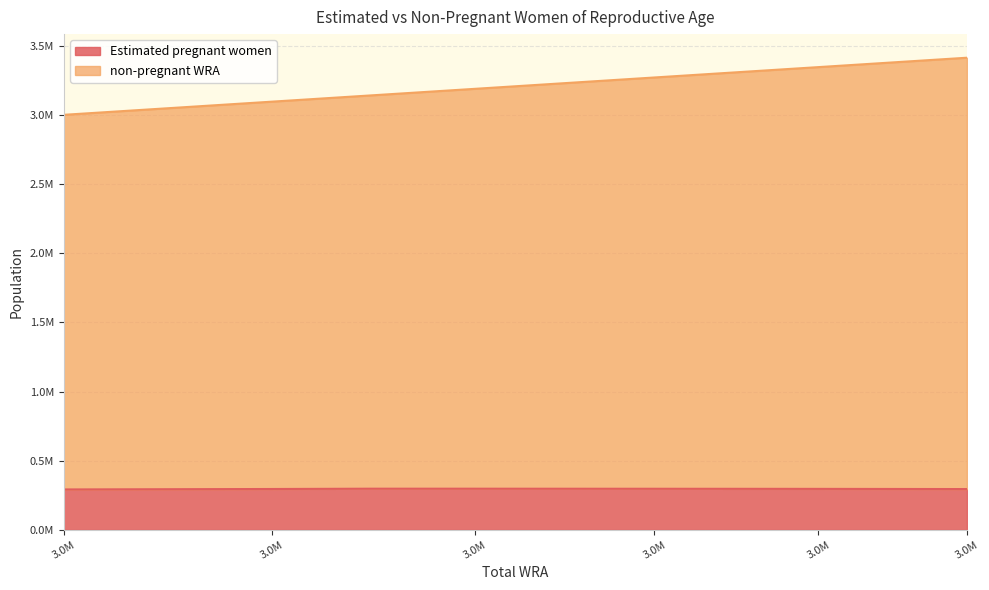

What are all the series names shown in the legend?

Estimated pregnant women, non-pregnant WRA